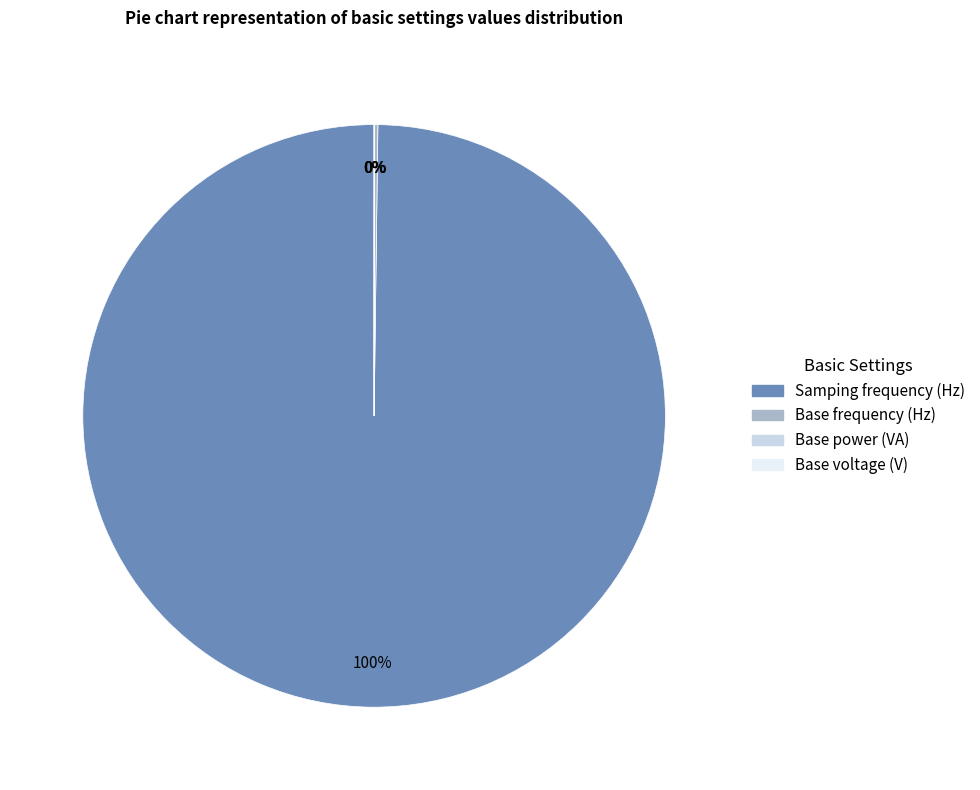

Which slice represents more than half of the pie?

Samping frequency (Hz)